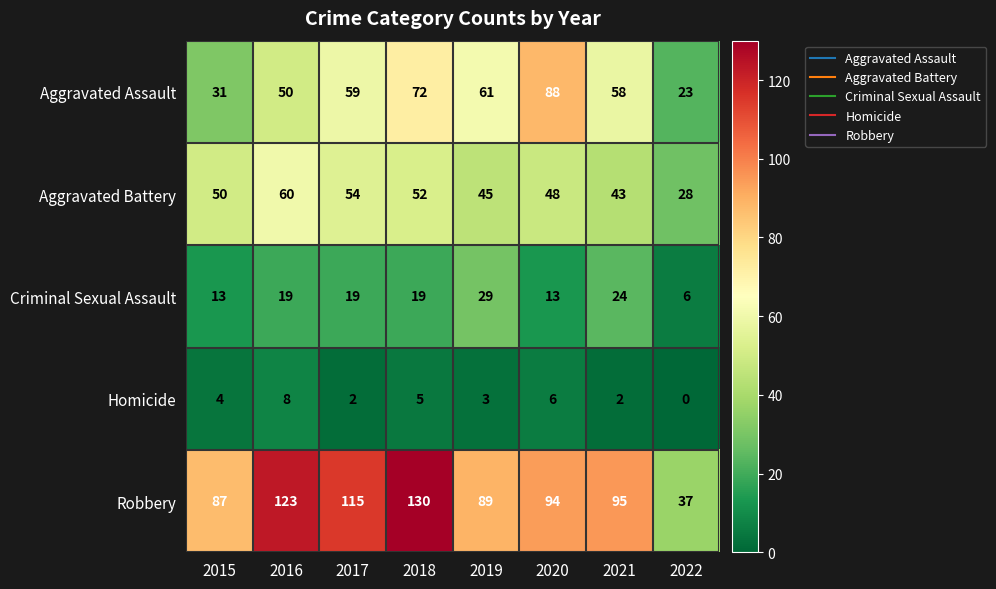

What is the lowest value of the Aggravated Battery series?

28